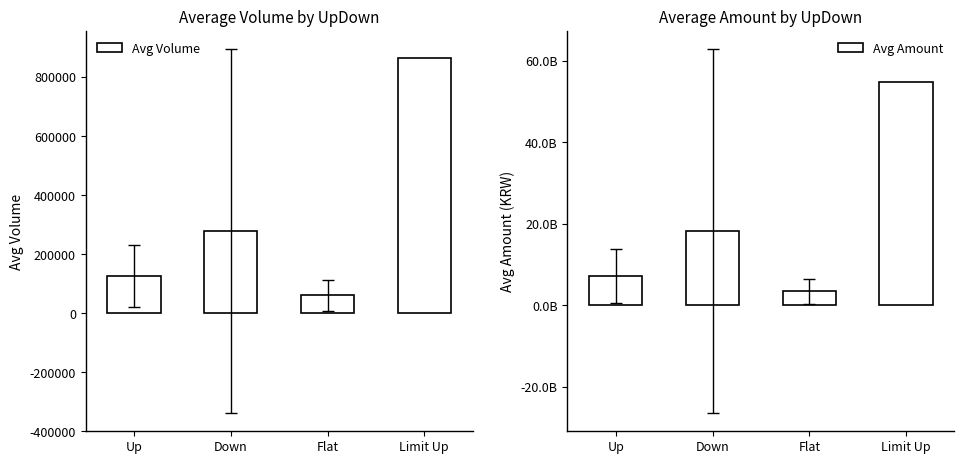

At how many categories does at least one series exceed 160636072?

4